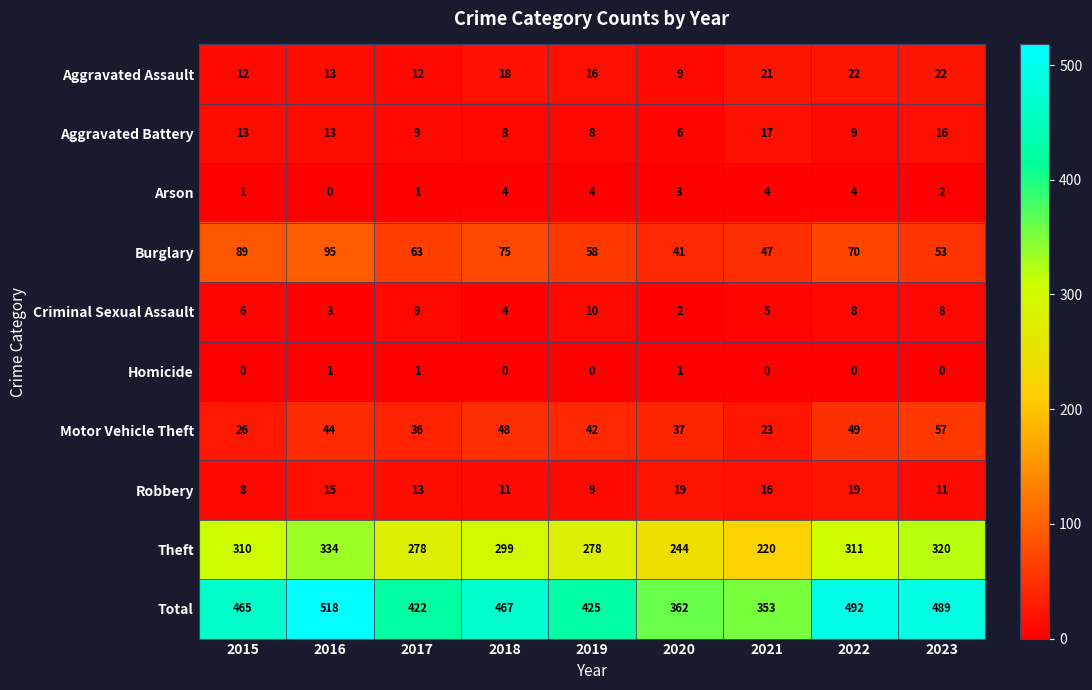

True or false: Arson has a value of 4 at 2019.

True